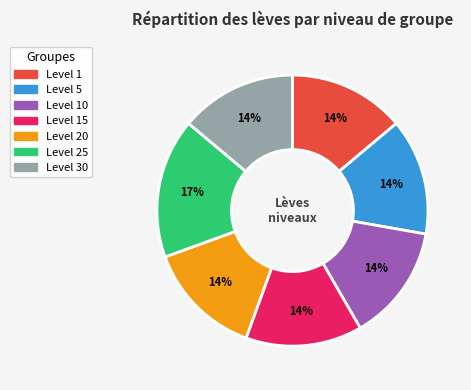

To the nearest percent, what is the difference between the largest and smallest slice percentages?

3%